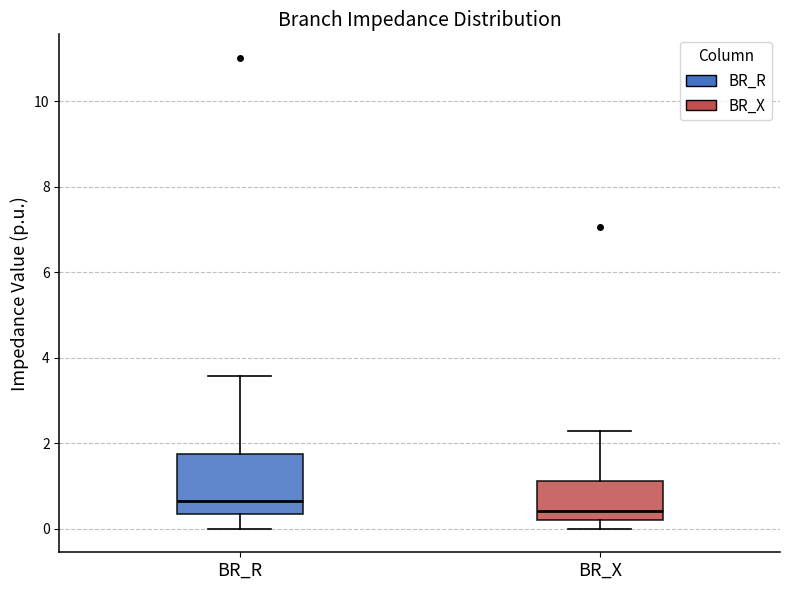

Comparing the boxes themselves (not the whiskers), which one is the tallest?

BR_R